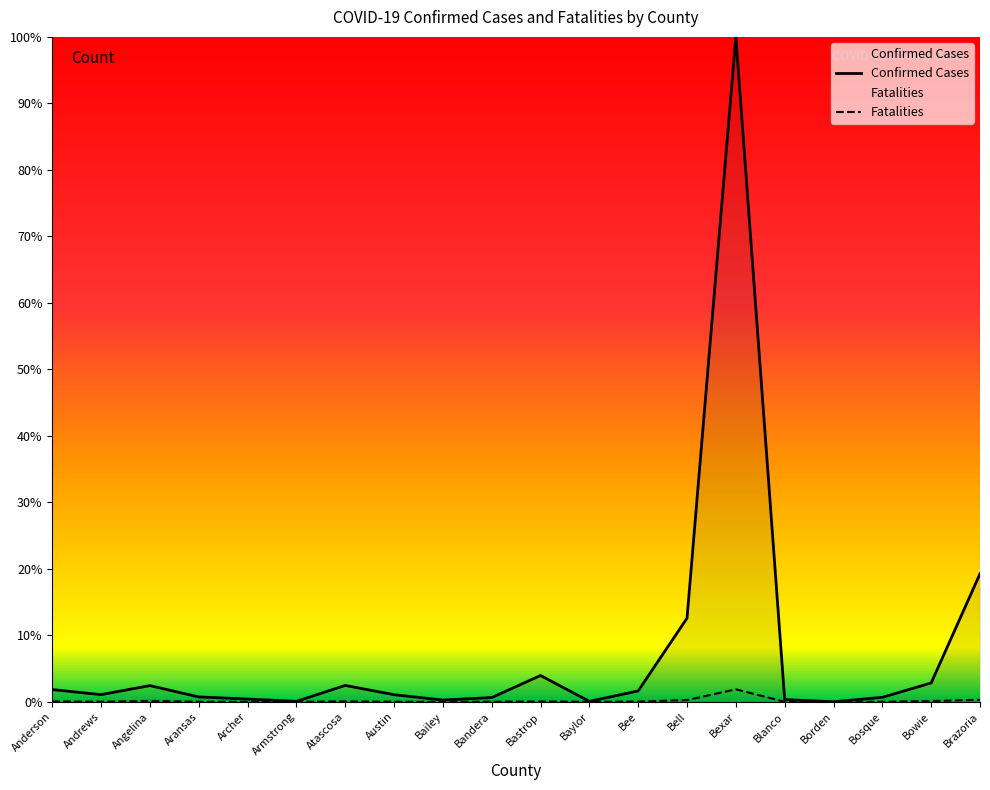

Rank the categories by Fatalities value from lowest to highest.

Borden, Armstrong, Archer, Baylor, Blanco, Bailey, Austin, Bosque, Bandera, Andrews, Aransas, Bee, Bastrop, Anderson, Atascosa, Bowie, Angelina, Bell, Brazoria, Bexar